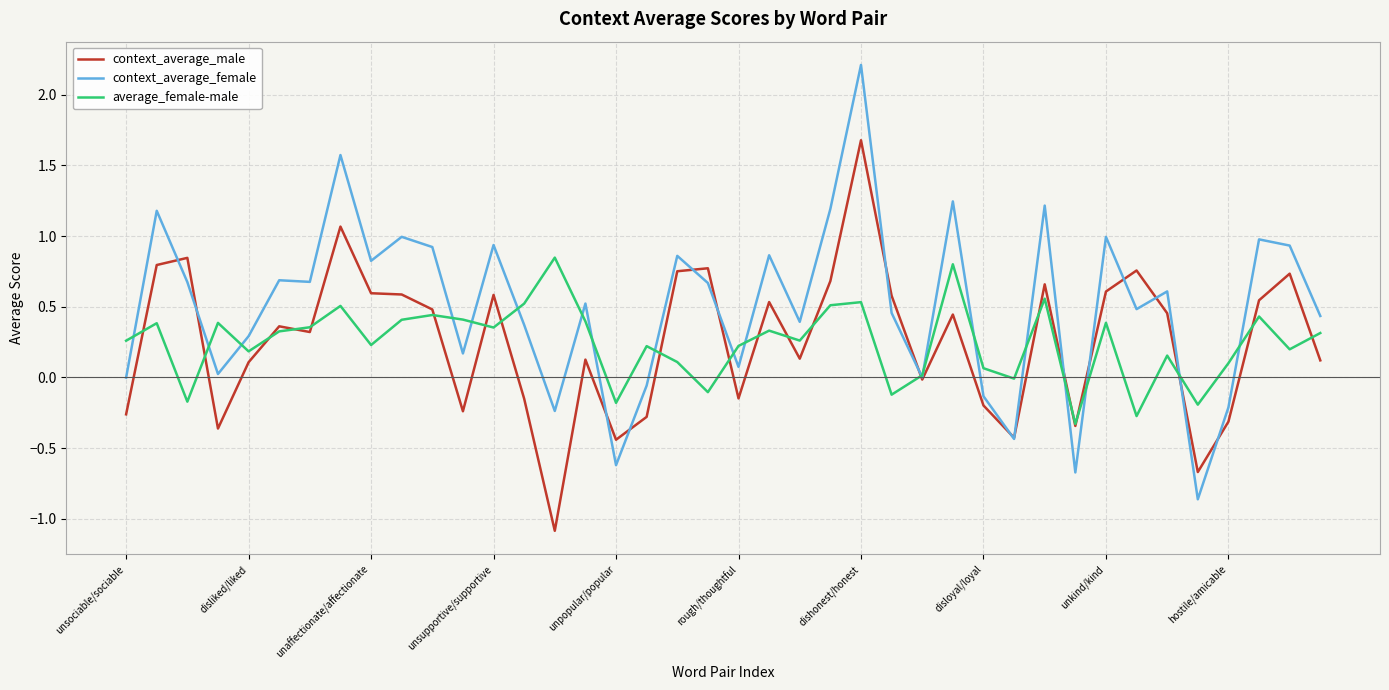

Which series has the largest total across all categories?

context_average_female